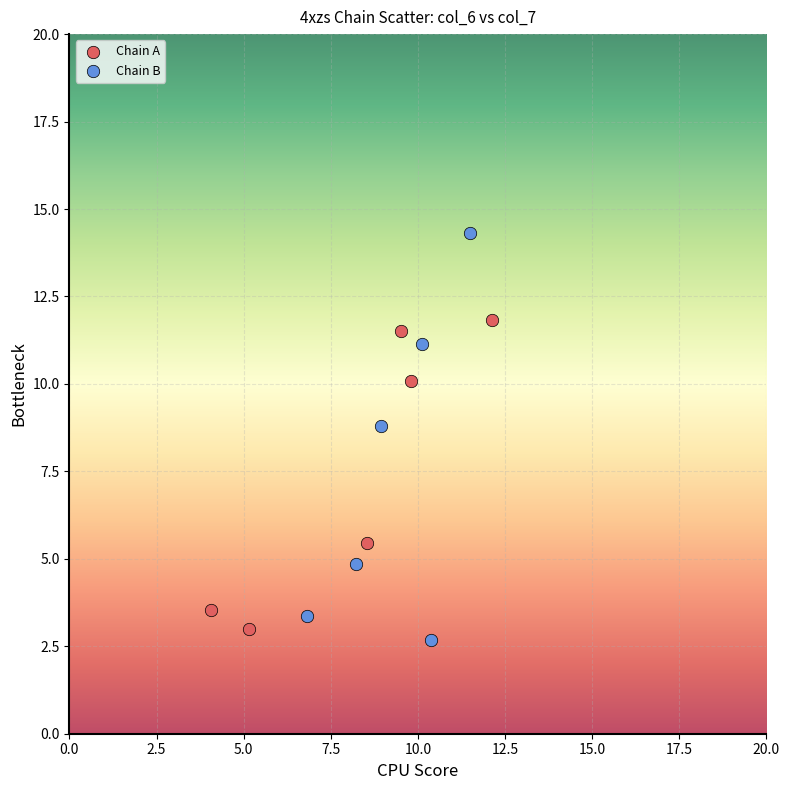

Which series has the widest spread of Y values?

Chain B